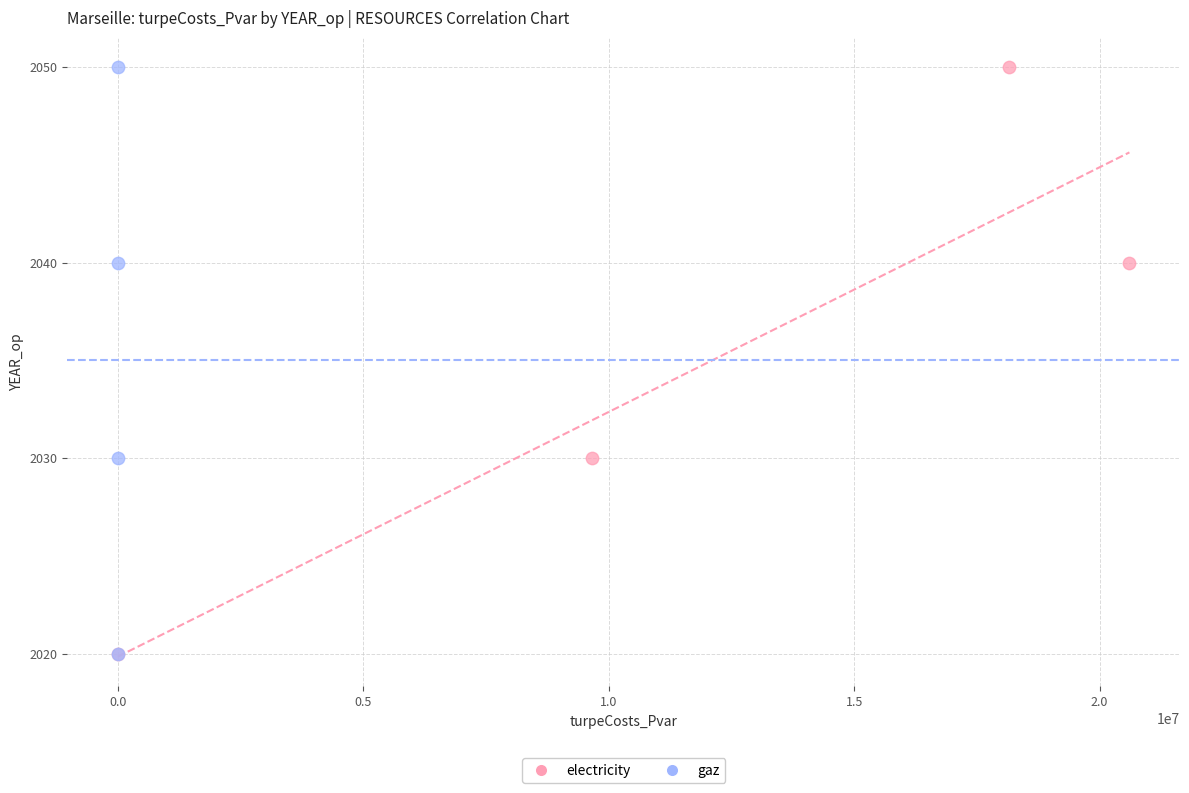

What are all the series names shown in the legend?

electricity, gaz